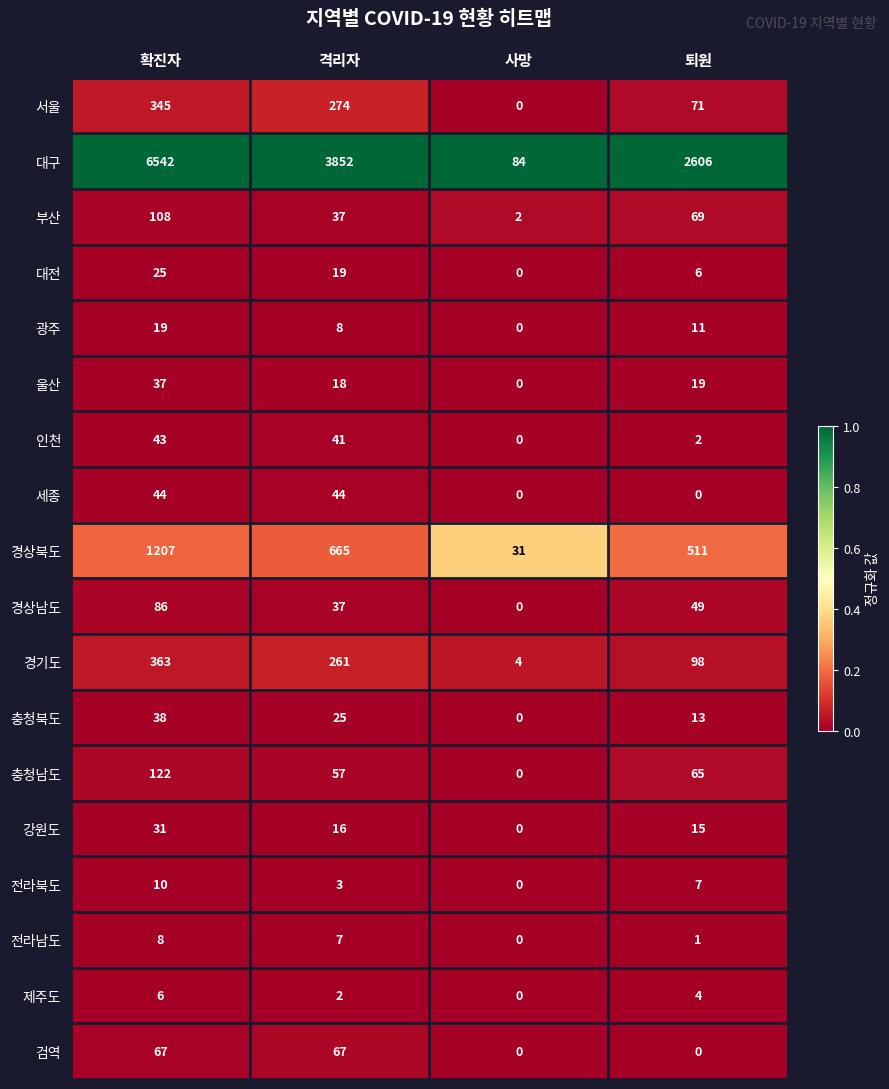

What is the total value across all series at 격리자?

5433